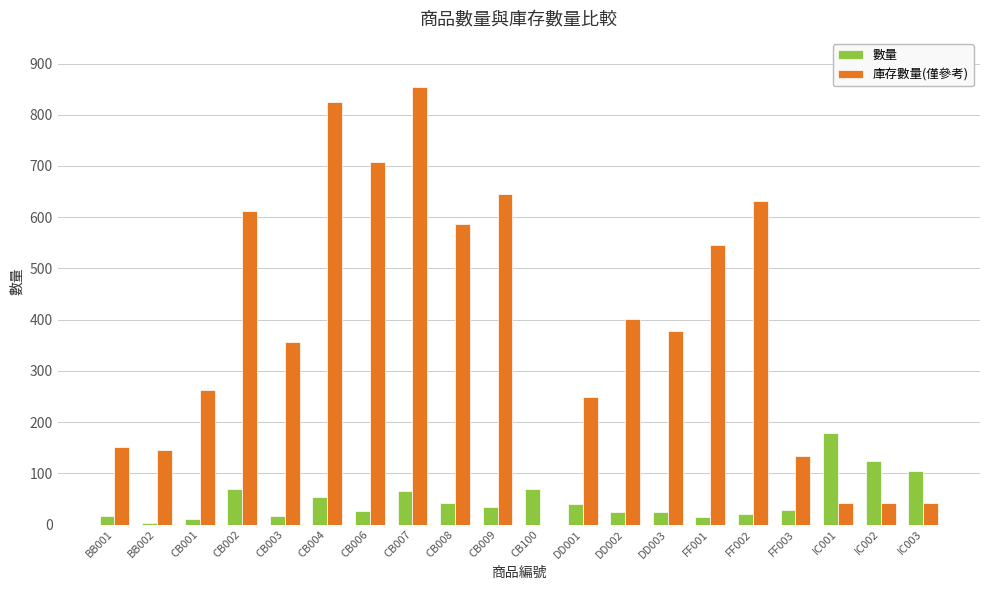

What is the sum of the 數量 values at IC002 and CB009?

159